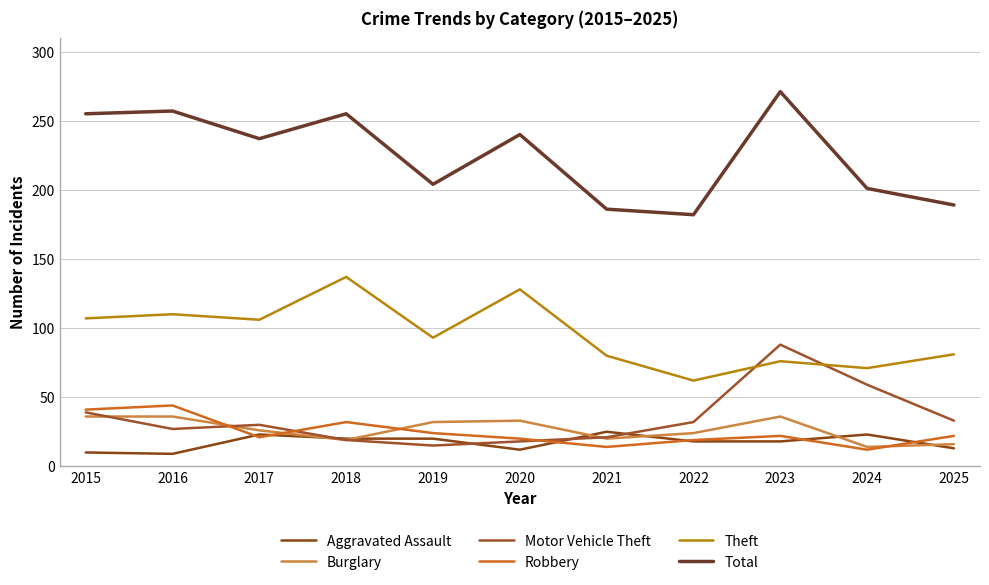

The Aggravated Assault series shows 20 at 2018. True or false?

True